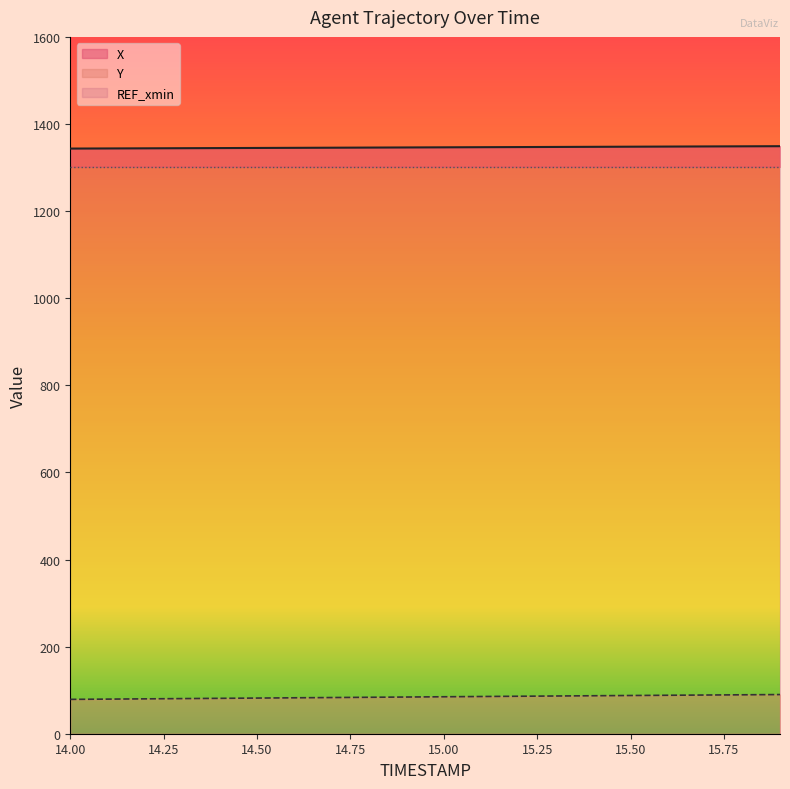

List the labels in order of X value, smallest first.

14.0, 14.1, 14.2, 14.3, 14.4, 14.5, 14.6, 14.7, 14.8, 14.9, 15.0, 15.1, 15.2, 15.3, 15.4, 15.5, 15.6, 15.7, 15.8, 15.9